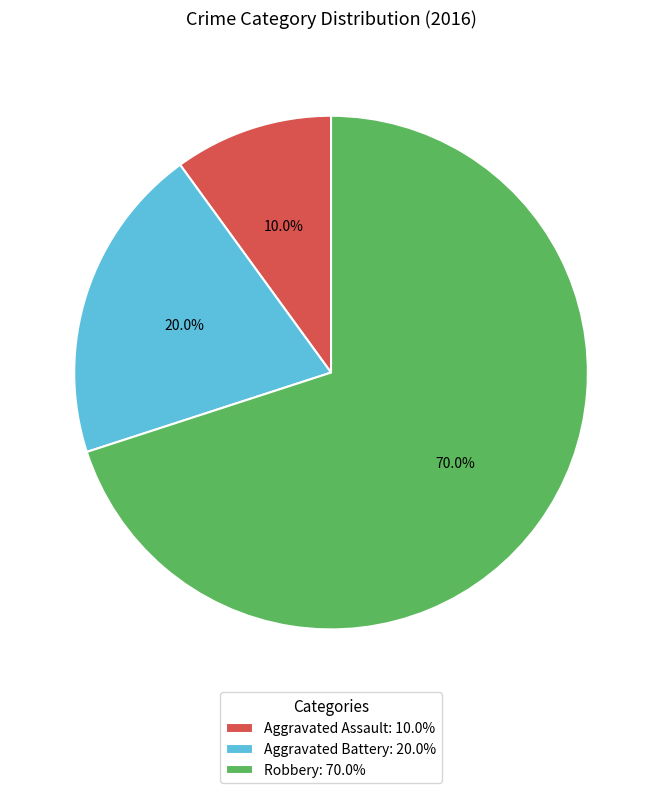

Count the number of slices in the pie.

3